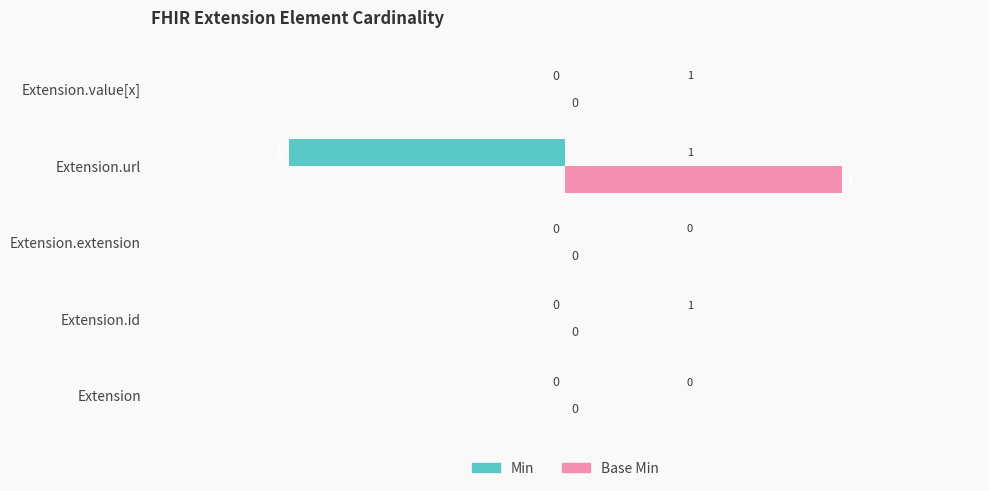

True or false: Base Min has a value of 0 at Extension.id.

True